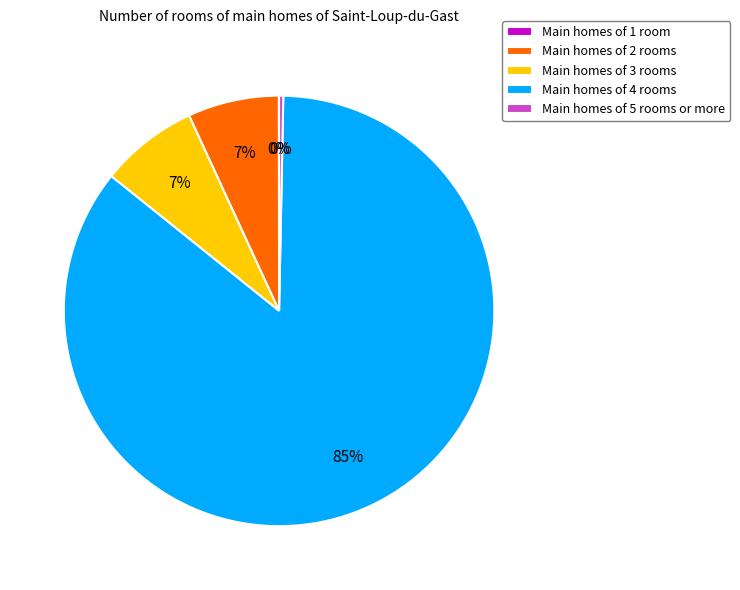

True or false: Main homes of 3 rooms accounts for 15% of the total.

False